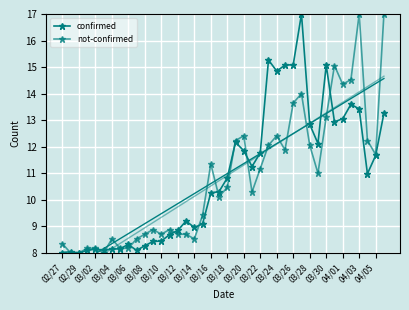

What are all the series names shown in the legend?

confirmed, not-confirmed